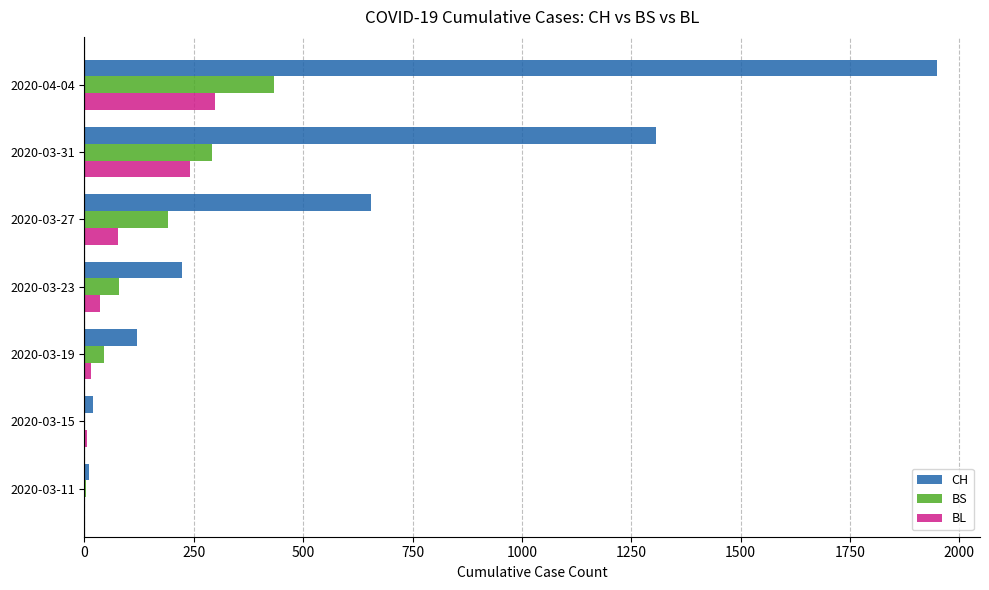

What are all the series names shown in the legend?

CH, BS, BL